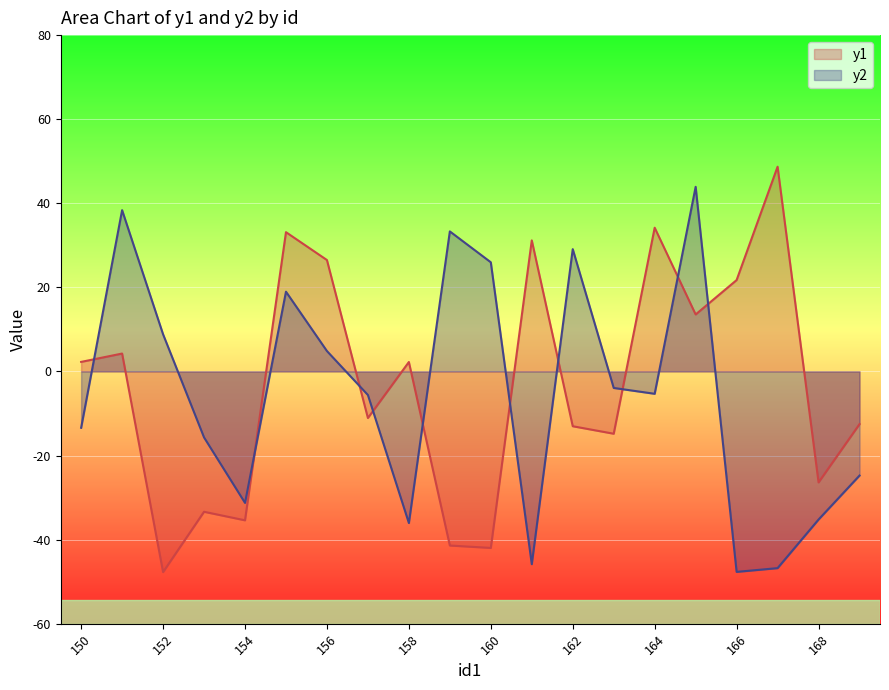

Which category has the highest value in the y1 series?

167